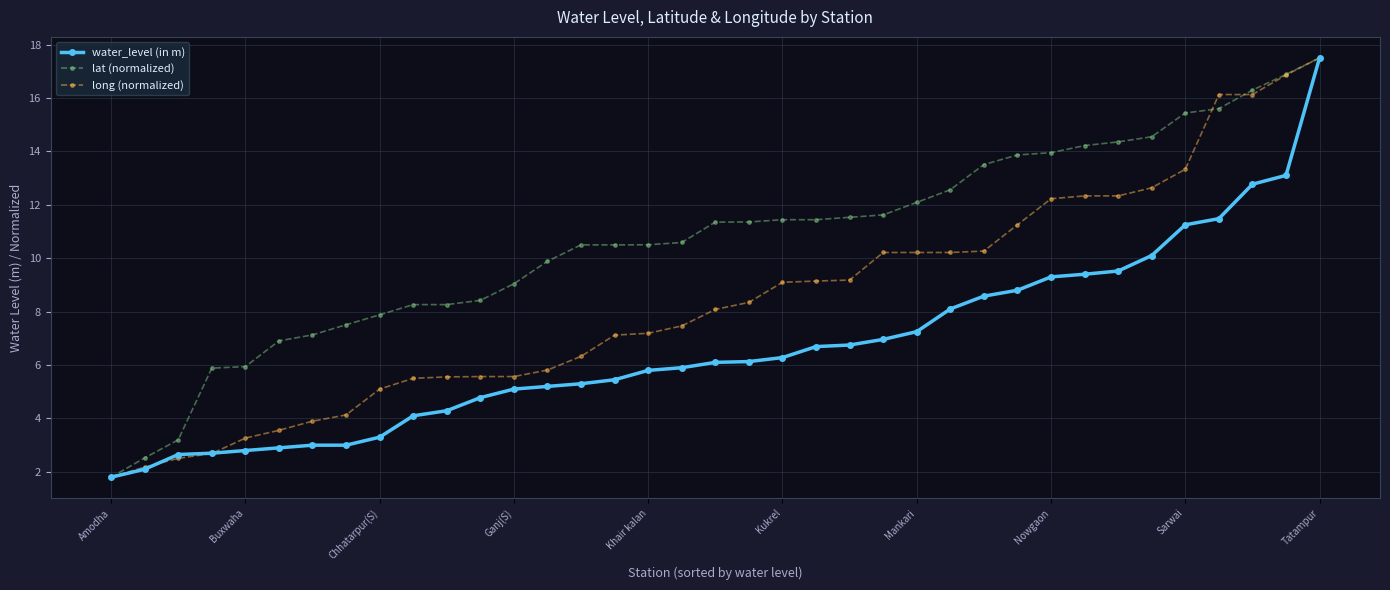

What is the value of the long (normalized) point at the 6th from the left?

3.6